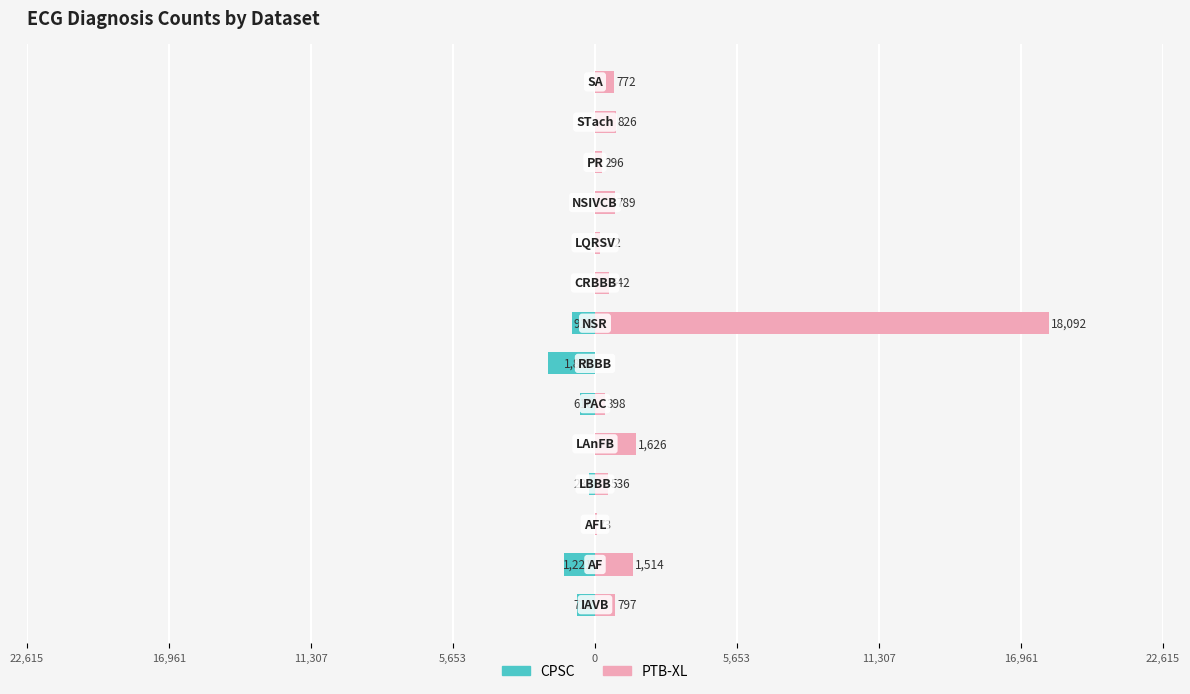

What is the sum of all CPSC values?

-5570